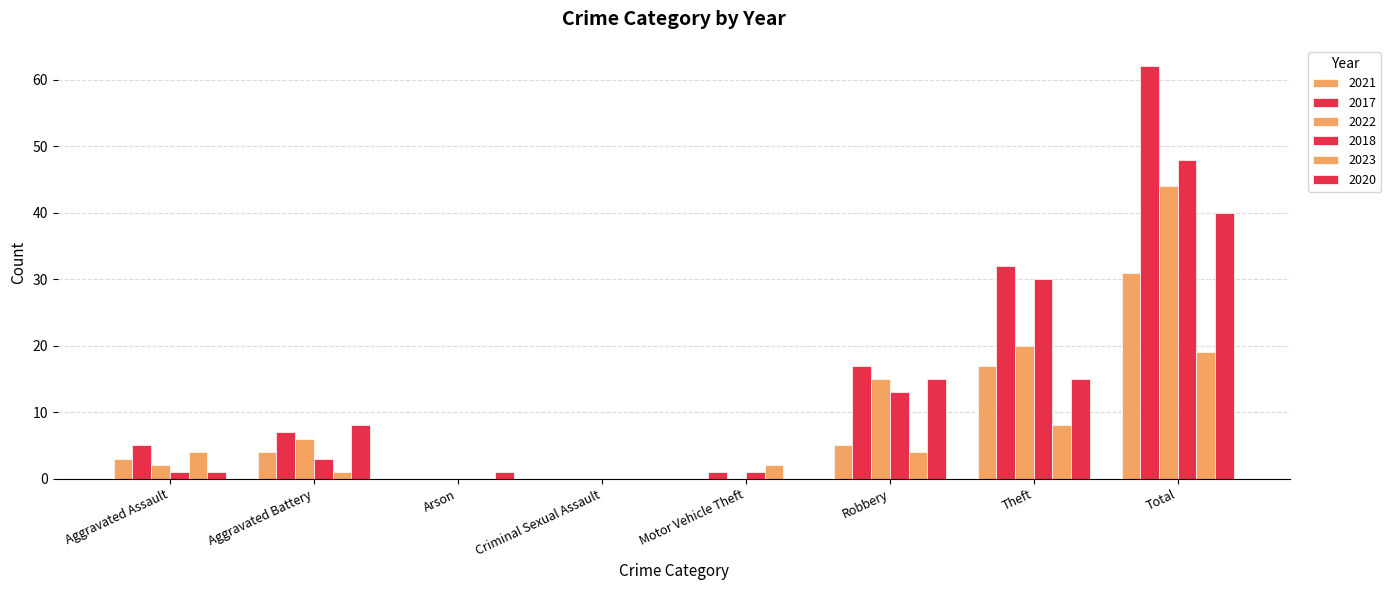

Does the chart contain stacked bars?

No